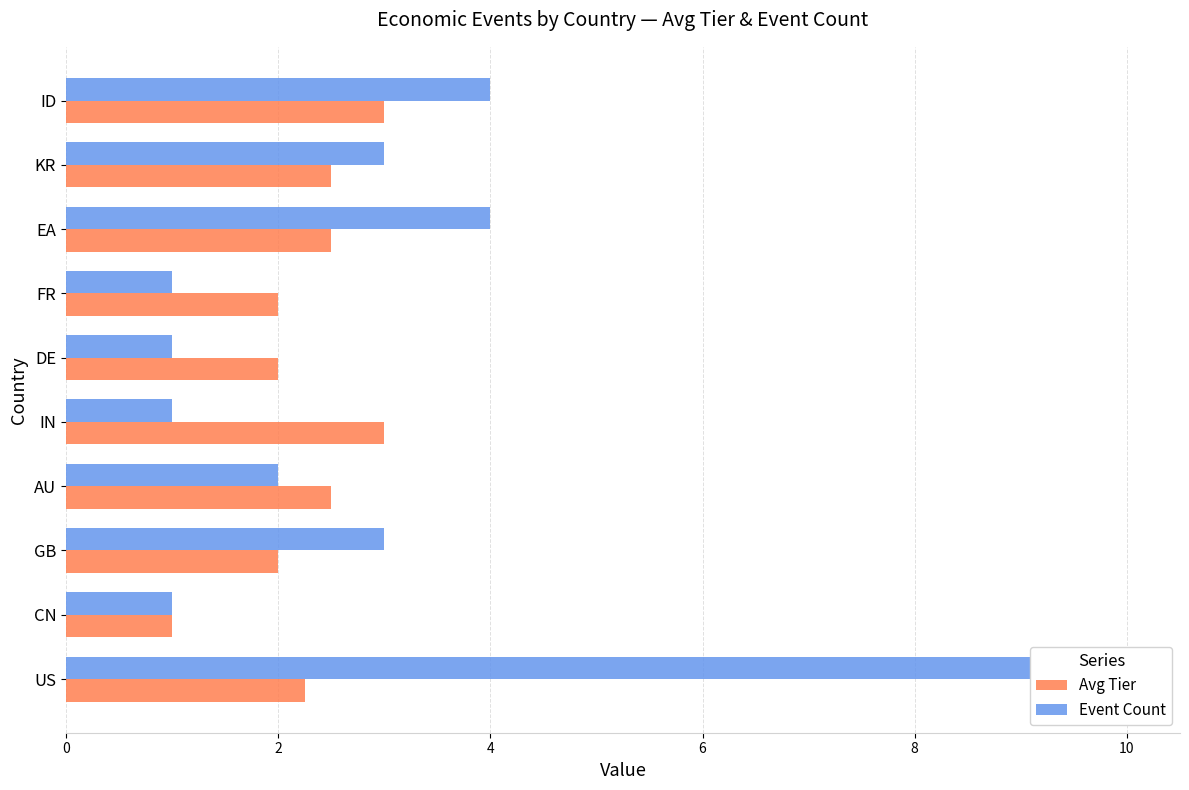

How many groups of bars are there?

10